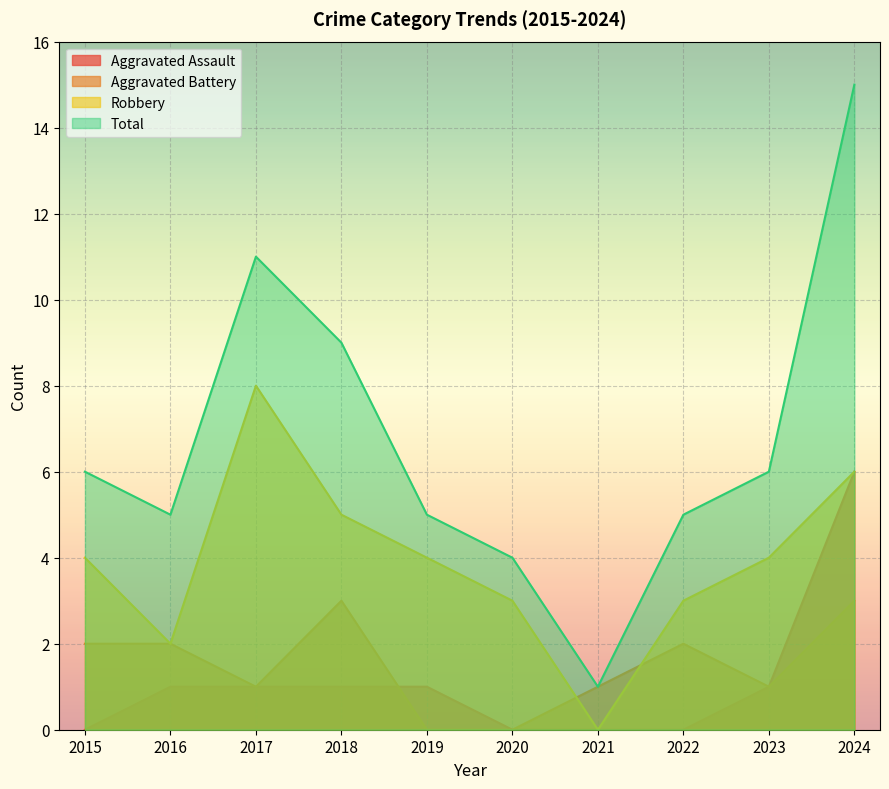

What is the difference between the maximum and minimum values in the Total series?

14